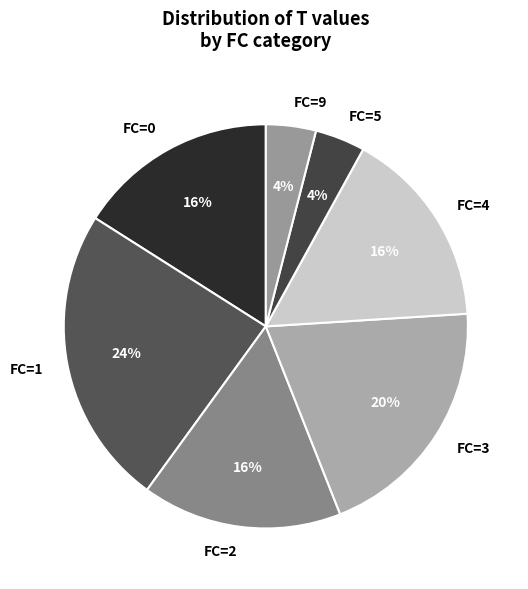

What is the ratio of the value at FC=9 to the value at FC=5?

1.0